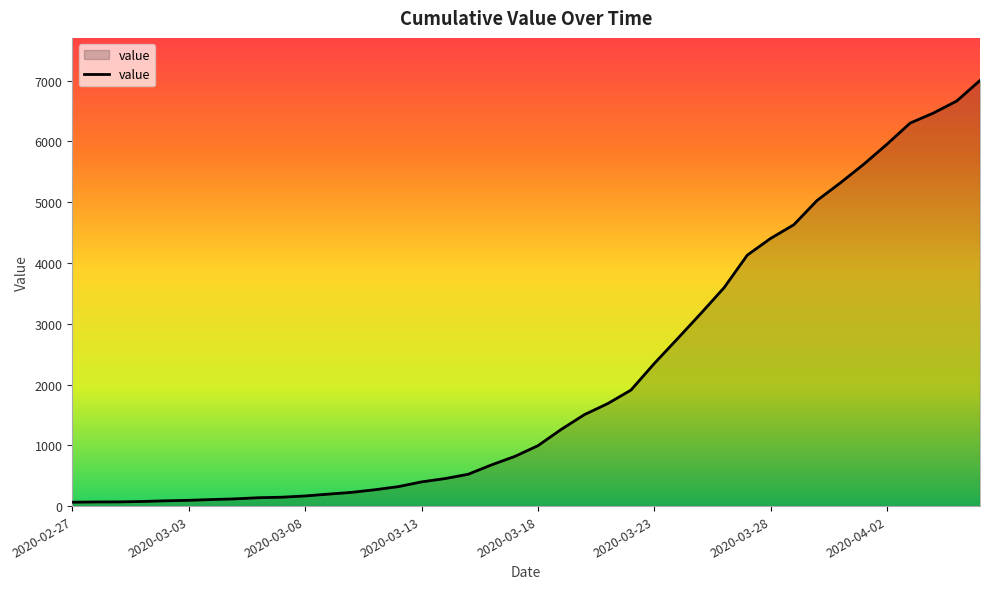

What is the difference between the maximum and minimum values?

6940